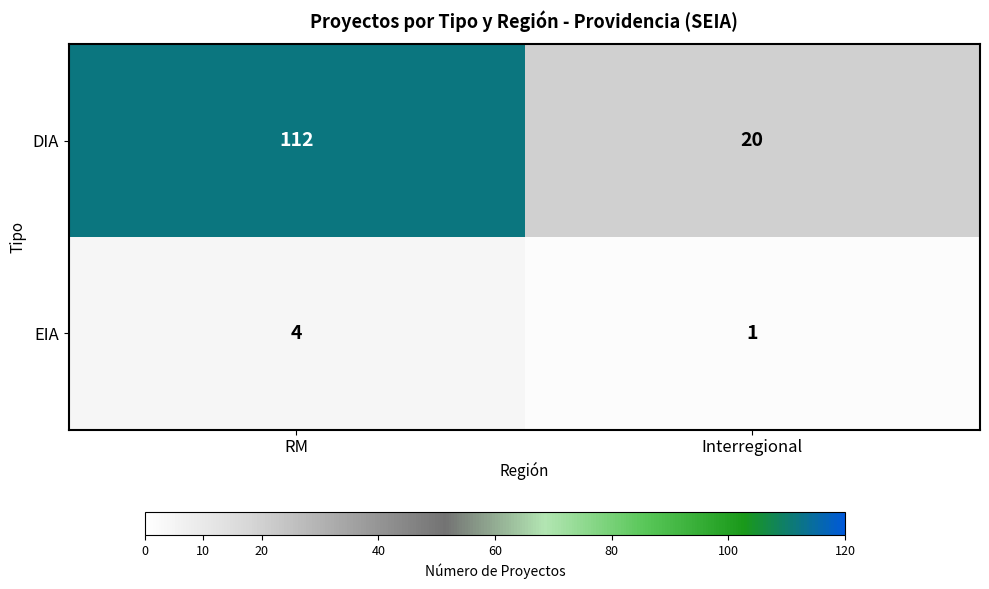

What is the sum of all EIA values?

5